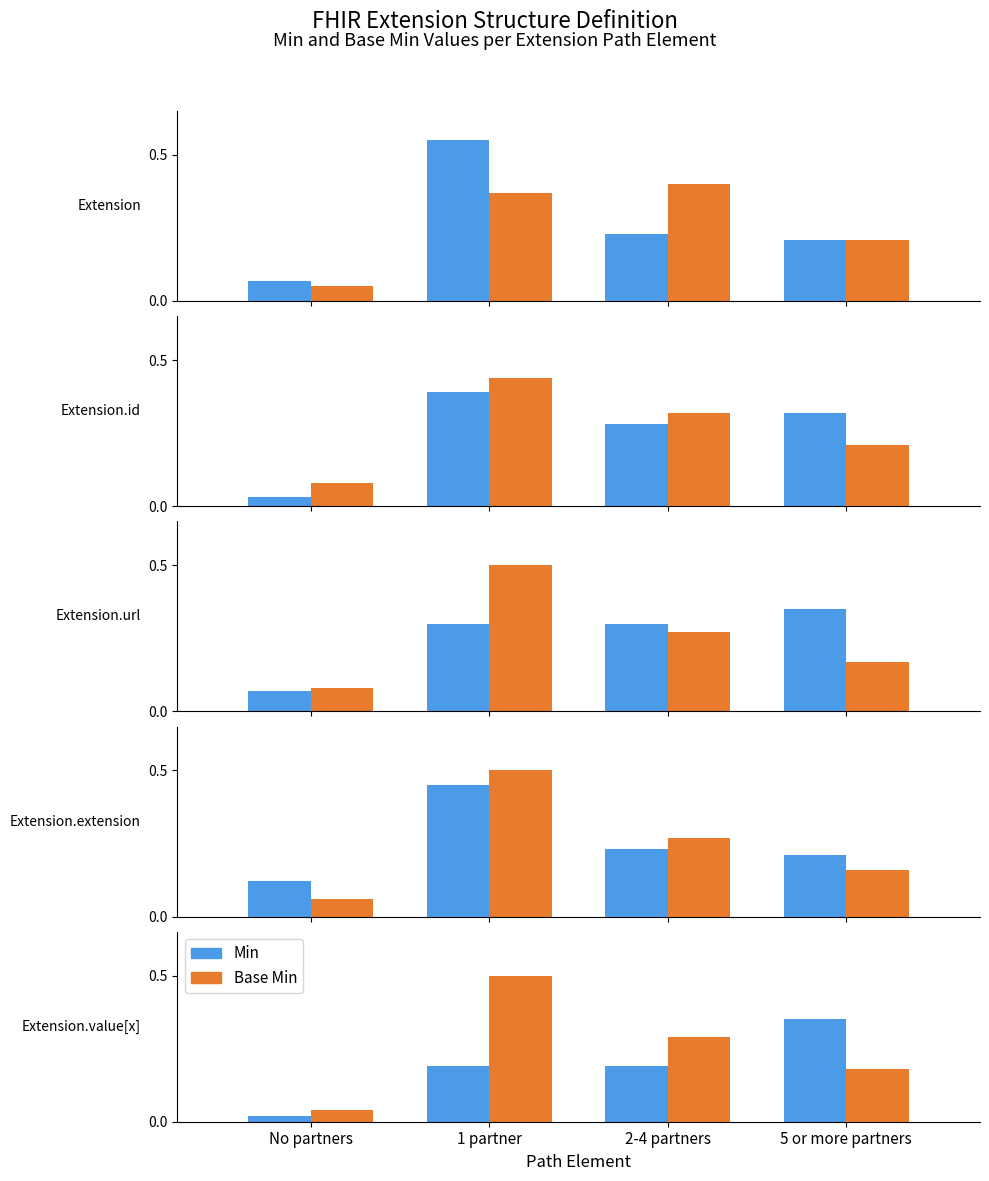

Is it true that Min equals 0.0 at No partners?

False